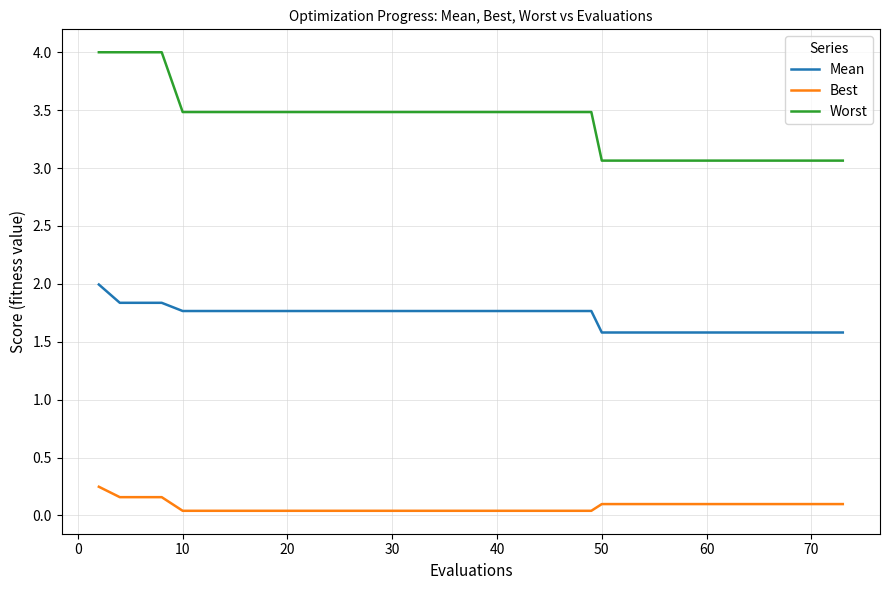

What is the greatest value displayed?

4.0